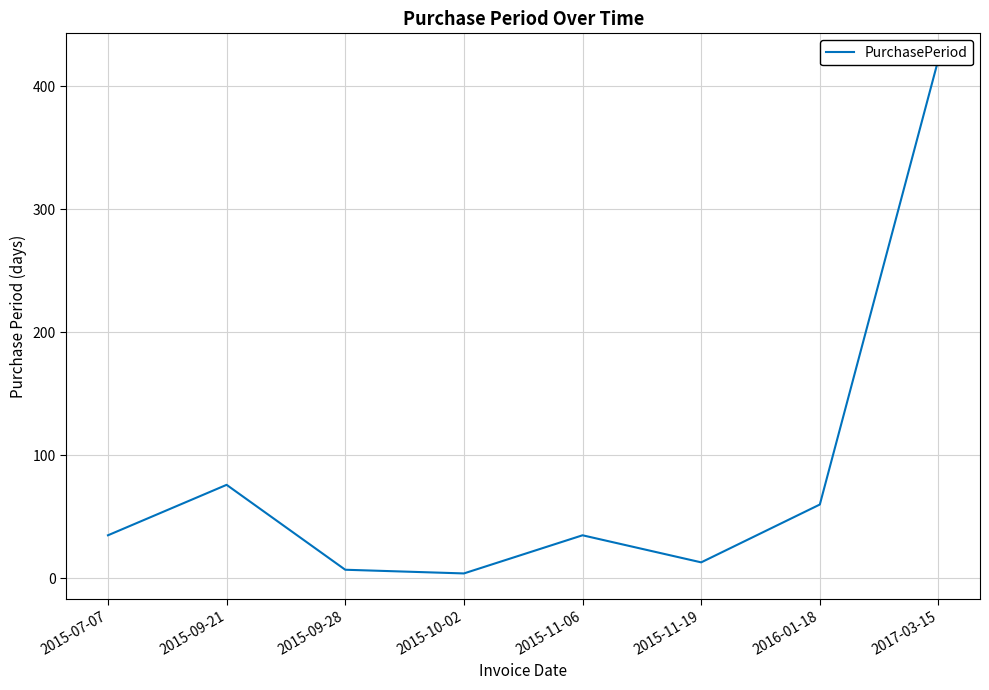

Is this an area chart (filled region under the line)?

No